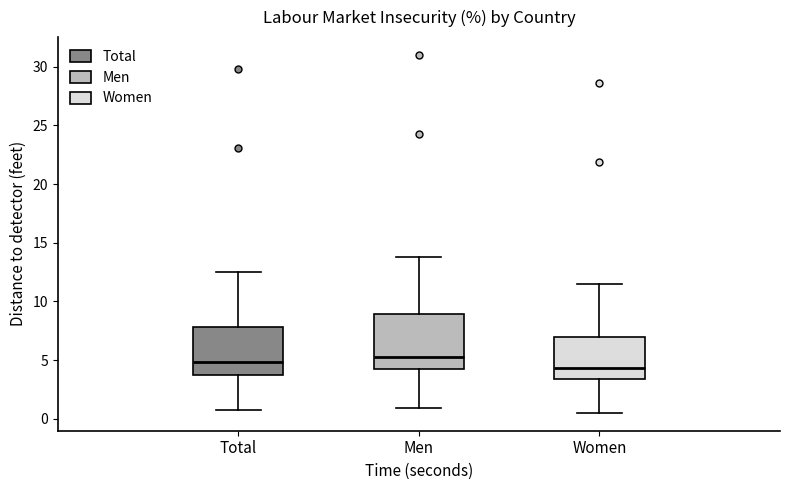

Reading left to right, transcribe this box plot: for each box, give where its median line is, the range the box spans, and where its two whiskers end, as read against the y-axis. The values are not printed on the chart, so give them approximately, as read against the axis.

Total: median 5.0, box 3.5 to 8.0, whiskers 0.5 to 12.5
Men: median 5.5, box 4.0 to 9.0, whiskers 1.0 to 14.0
Women: median 4.5, box 3.5 to 7.0, whiskers 0.5 to 11.5